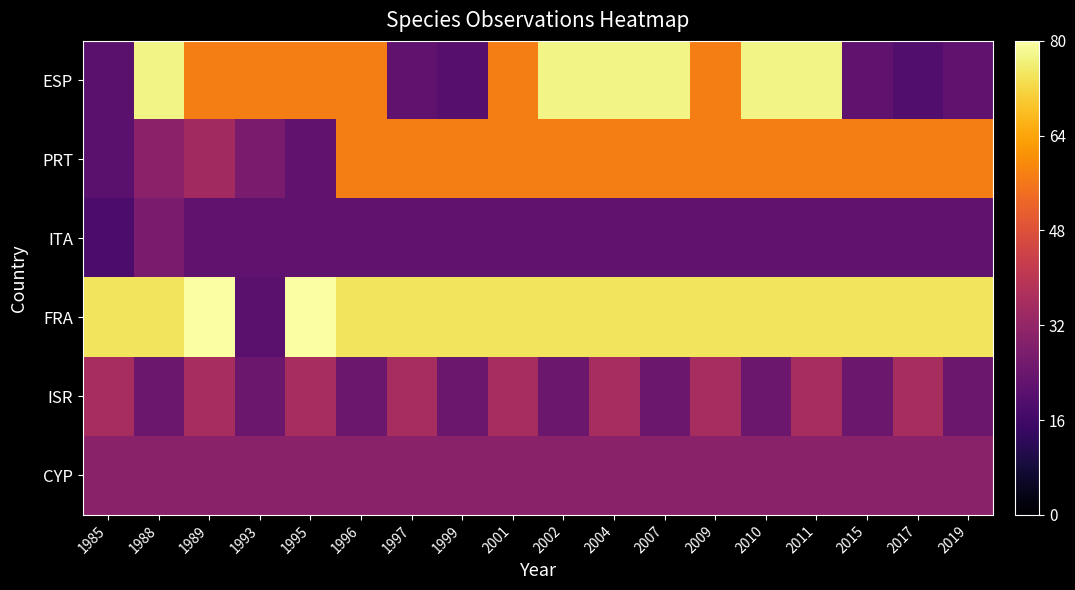

Reading right to left, what are all the values shown in this chart?

ESP: 2019=2.5	2017=2.2	2015=2.5	2011=8.9	2010=8.9	2009=6.6	2007=8.9	2004=8.9	2002=8.9	2001=6.6	1999=2.3	1997=2.5	1996=6.6	1995=6.6	1993=6.6	1989=6.6	1988=8.9	1985=2.4
PRT: 2019=6.6	2017=6.6	2015=6.6	2011=6.6	2010=6.6	2009=6.6	2007=6.6	2004=6.6	2002=6.6	2001=6.6	1999=6.6	1997=6.6	1996=6.6	1995=2.5	1993=3.1	1989=4.0	1988=3.5	1985=2.4
ITA: 2019=2.5	2017=2.5	2015=2.5	2011=2.5	2010=2.5	2009=2.5	2007=2.5	2004=2.5	2002=2.5	2001=2.5	1999=2.5	1997=2.5	1996=2.5	1995=2.5	1993=2.5	1989=2.5	1988=3.1	1985=2.1
FRA: 2019=8.5	2017=8.5	2015=8.5	2011=8.5	2010=8.5	2009=8.5	2007=8.5	2004=8.5	2002=8.5	2001=8.5	1999=8.5	1997=8.5	1996=8.5	1995=9.2	1993=2.4	1989=9.2	1988=8.5	1985=8.5
ISR: 2019=2.8	2017=4.1	2015=2.8	2011=4.1	2010=2.8	2009=4.1	2007=2.8	2004=4.1	2002=2.8	2001=4.1	1999=2.8	1997=4.1	1996=2.8	1995=4.1	1993=2.8	1989=4.1	1988=2.8	1985=4.1
CYP: 2019=3.5	2017=3.5	2015=3.5	2011=3.5	2010=3.5	2009=3.5	2007=3.5	2004=3.5	2002=3.5	2001=3.5	1999=3.5	1997=3.5	1996=3.5	1995=3.5	1993=3.5	1989=3.5	1988=3.5	1985=3.5